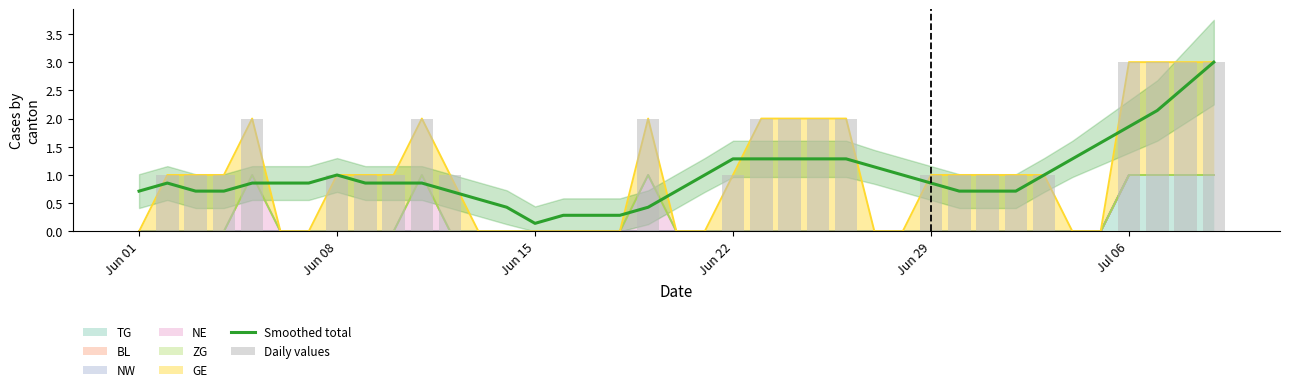

What is the difference between the second highest and second lowest values in the Smoothed total series?

2.3